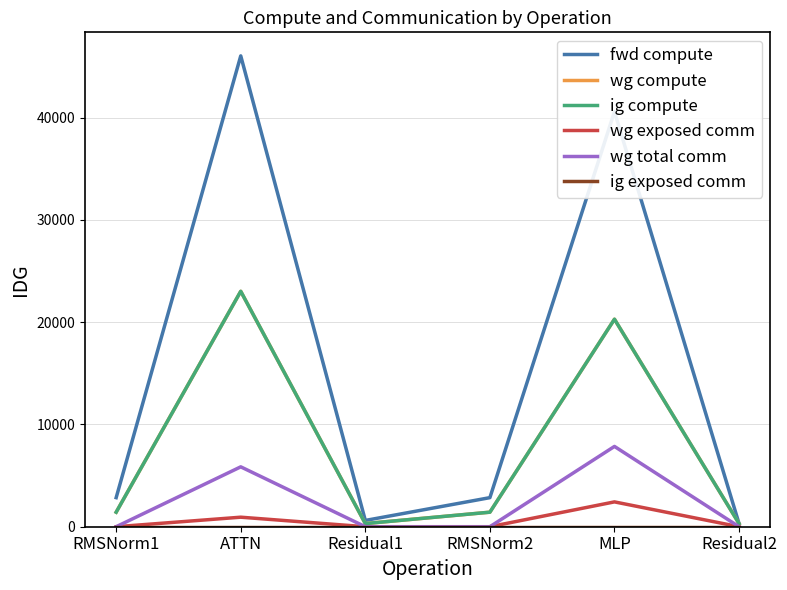

What is the spread (max minus min) of values at Residual2?

307.2